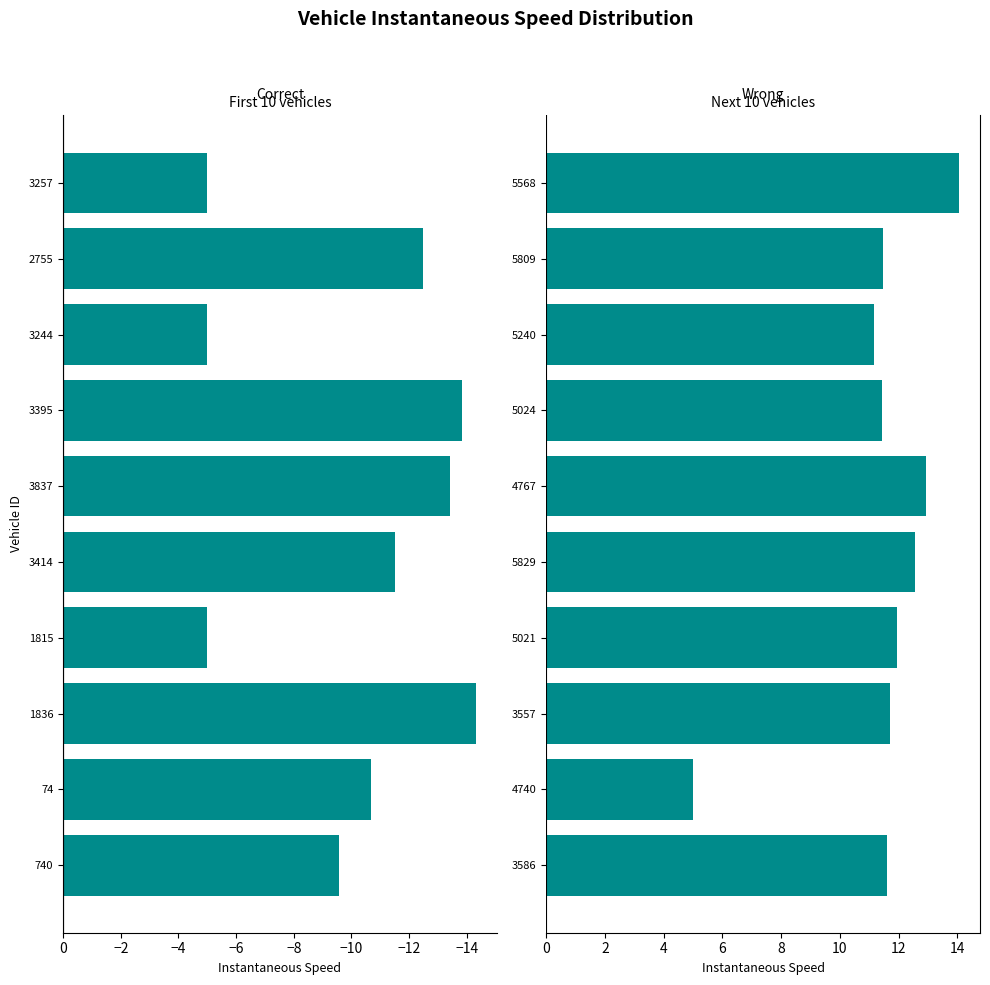

List the series in order of their overall mean, lowest first.

instspeed (left), instspeed (right)